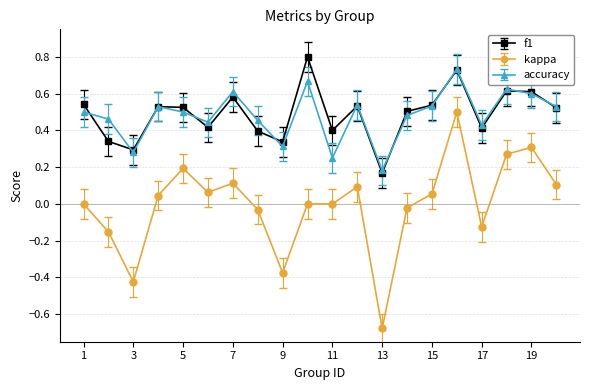

True or false: accuracy and kappa cross at least once.

False